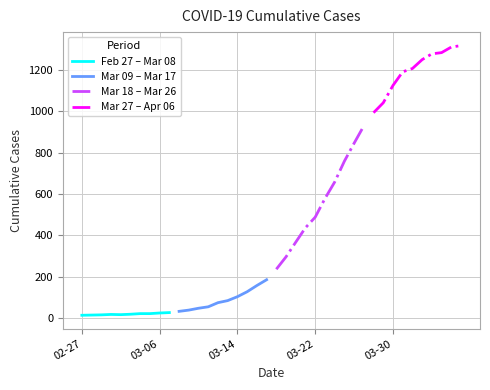

How many lines are shown in the chart?

4